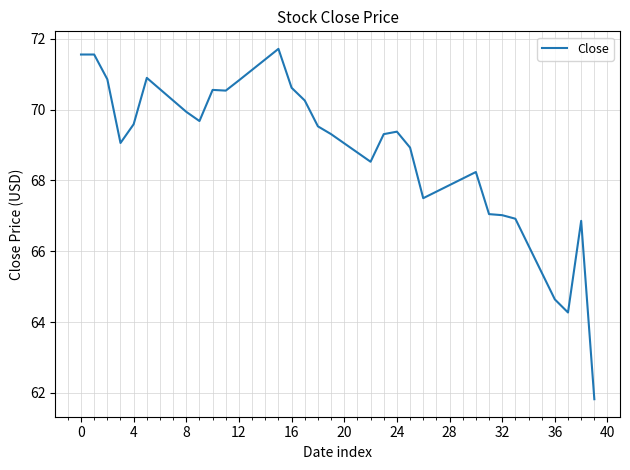

What is the difference between the maximum and minimum values?

9.9